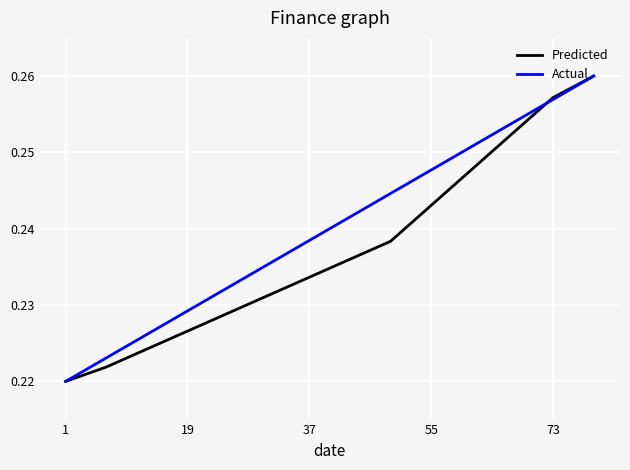

Rank the series by their average value, from lowest to highest.

Predicted, Actual